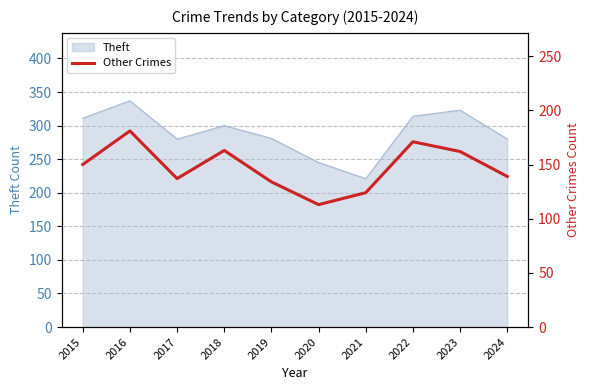

The chart shows a value of 124 at 2021. True or false?

True